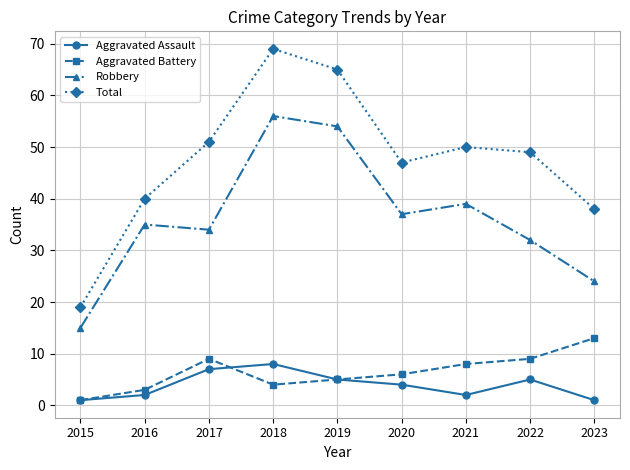

The value of Robbery at 2017 is 34. True or false?

True